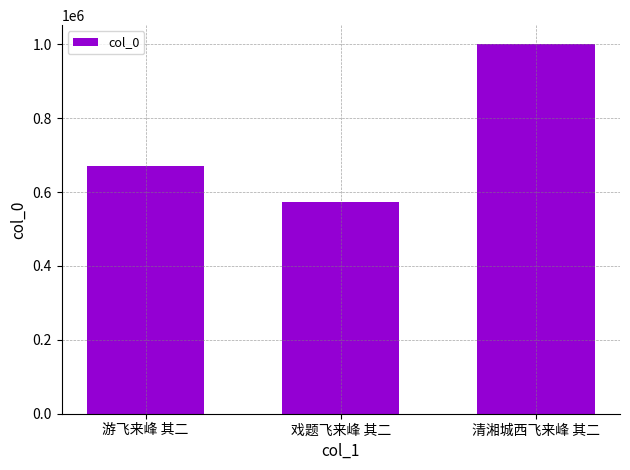

What is the ratio of the value at 游飞来峰 其二 to the value at 清湘城西飞来峰 其二?

0.7